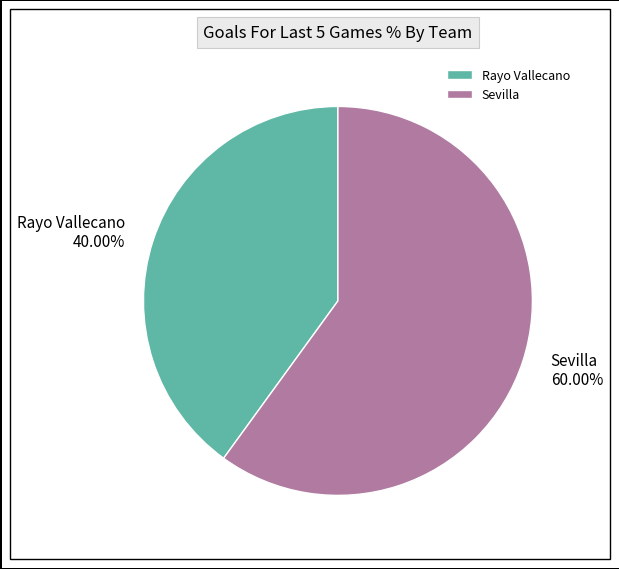

The Sevilla slice represents 46% of the pie. True or false?

False